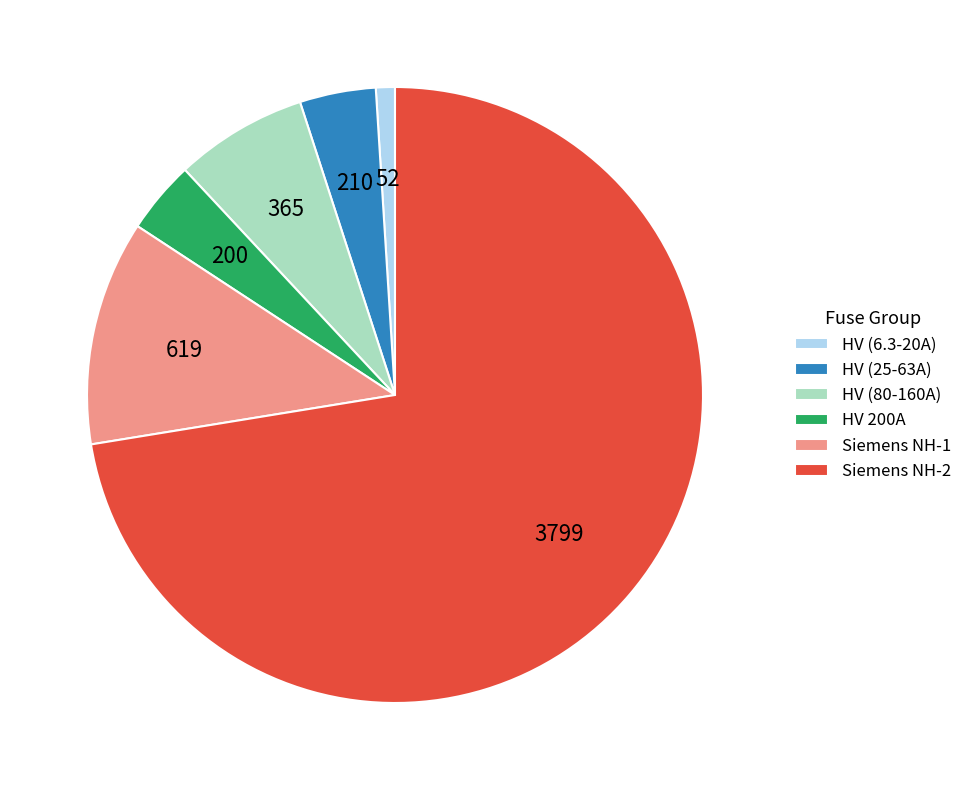

How many slices are in this pie chart?

6